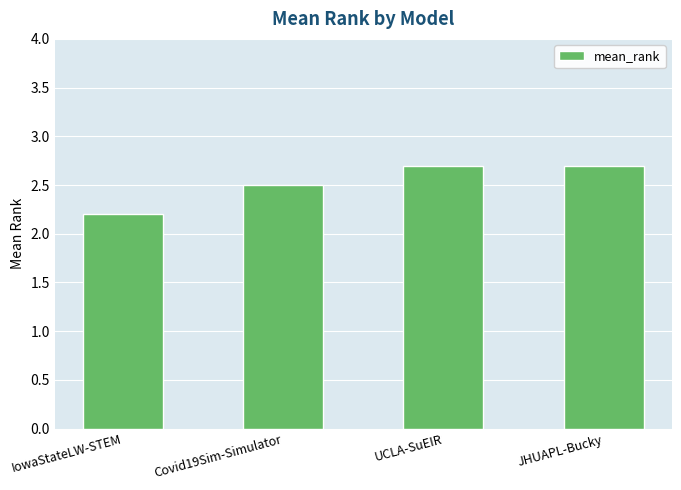

Which label corresponds to the smallest value in the chart?

IowaStateLW-STEM